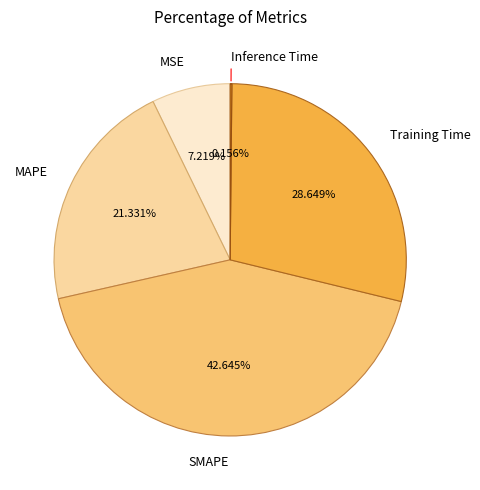

Is there any slice that represents more than half of the pie?

No